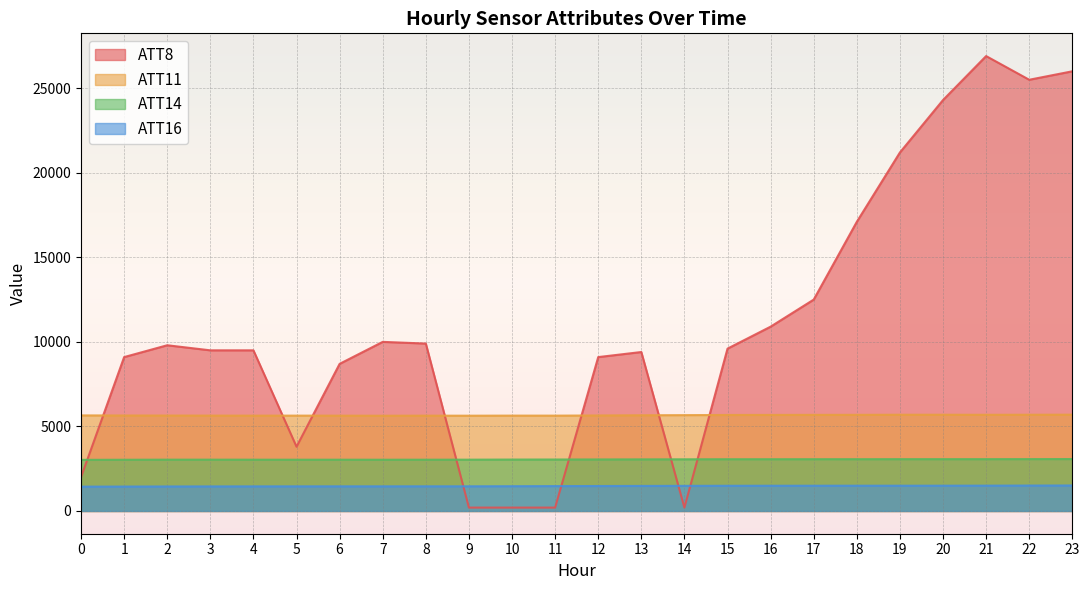

Between which two adjacent categories do ATT8 and ATT11 first intersect?

0 and 1